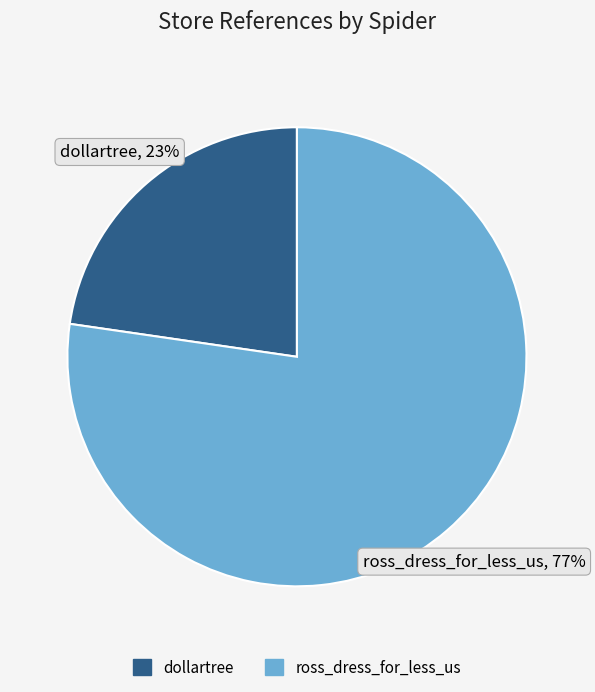

Between dollartree and ross_dress_for_less_us, which is larger?

ross_dress_for_less_us